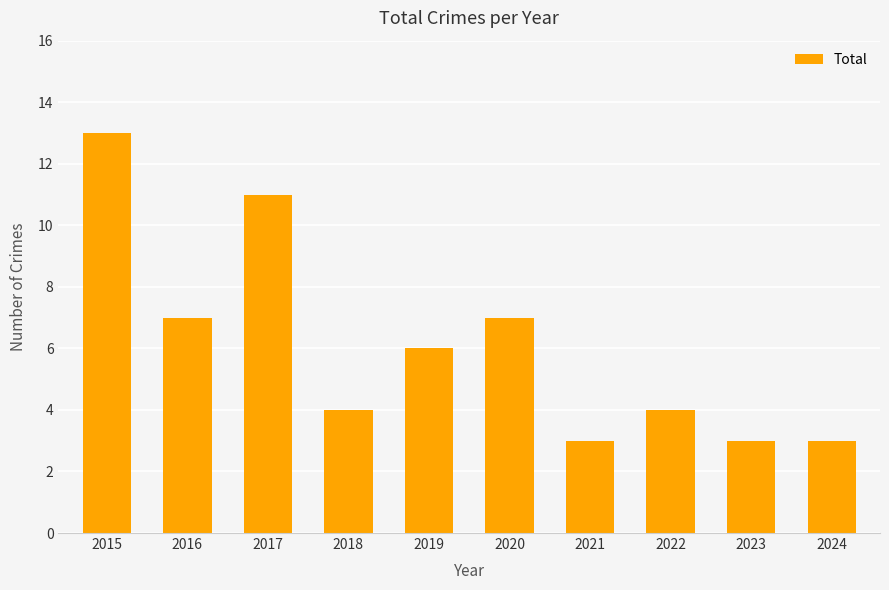

How many values are below 6?

5